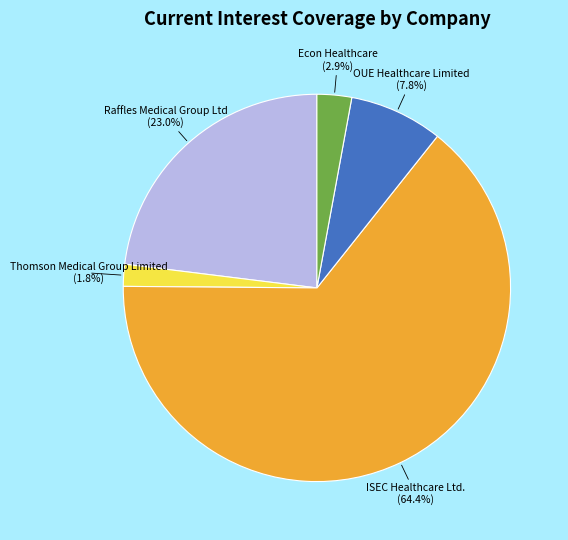

Is there a majority slice in this chart?

Yes